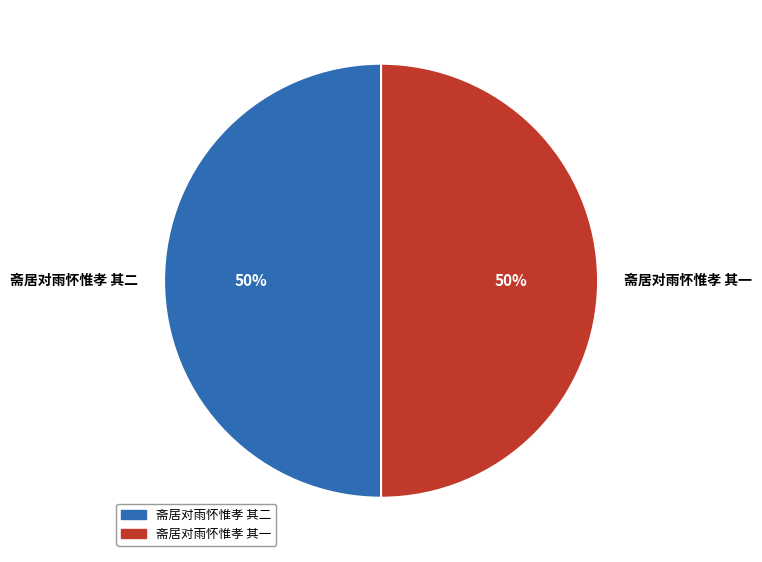

Do 斋居对雨怀惟孝 其一 and 斋居对雨怀惟孝 其二 together represent more than half of the pie?

Yes